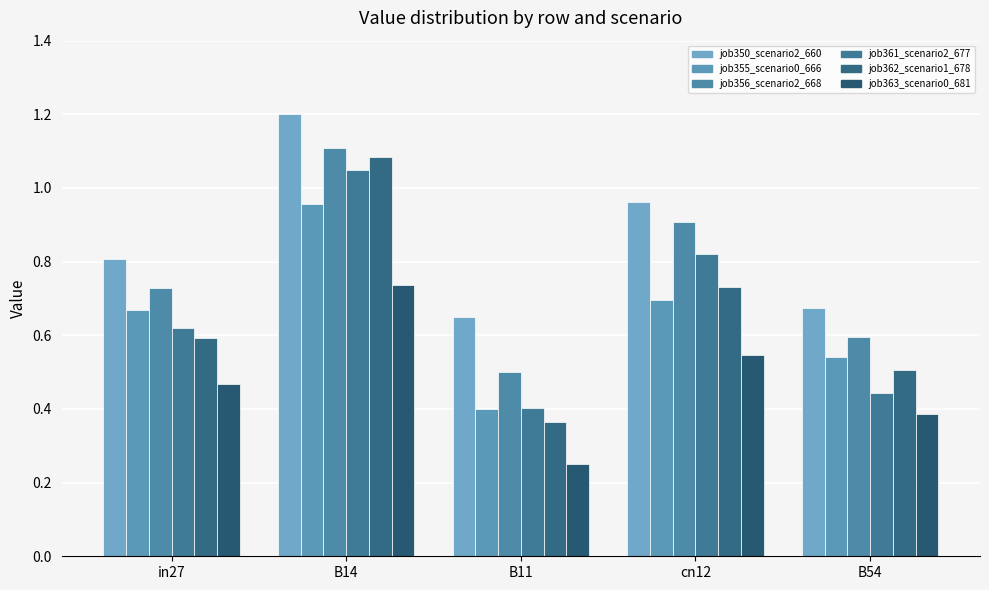

Count the job356_scenario2_668 values in the range 0 to 1.

4